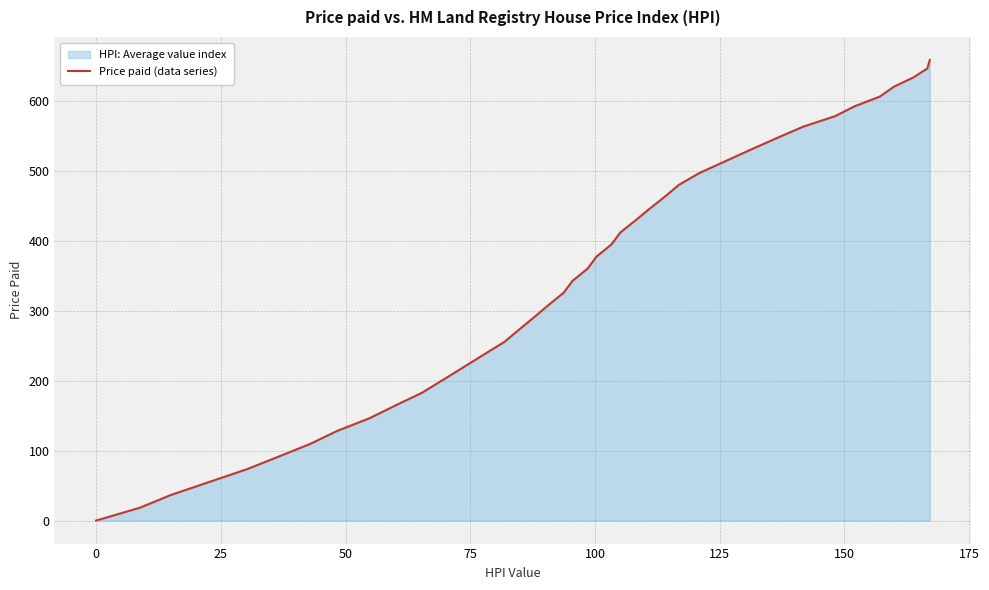

Where is the data nearest to the value 329?

18